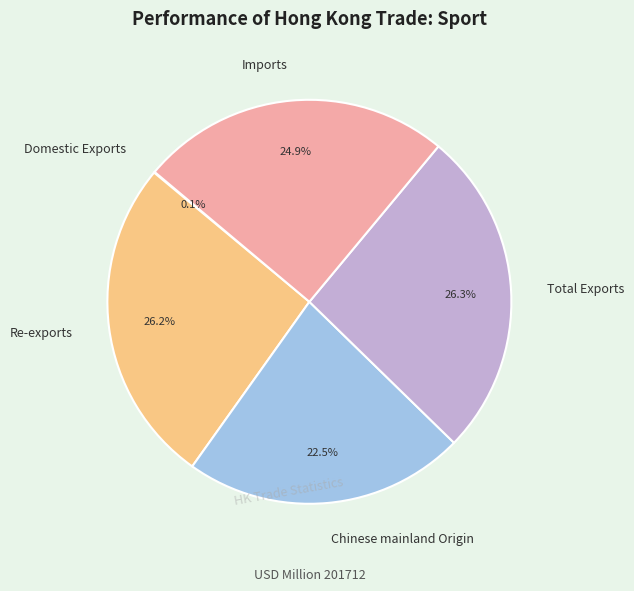

What is the ratio of the value at Imports to the value at Chinese mainland Origin?

1.1